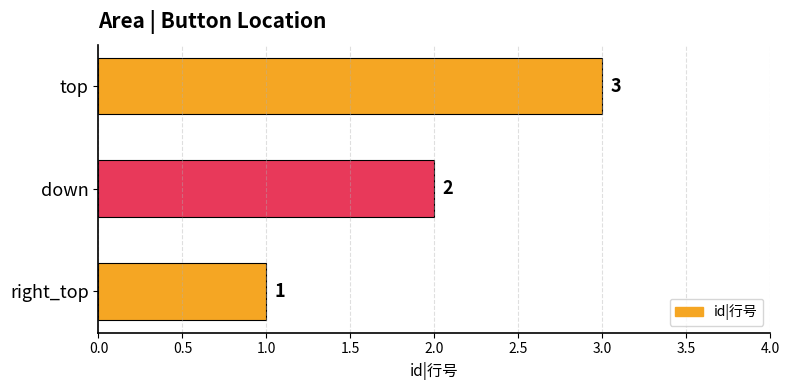

What is the minimum value shown in the chart?

1